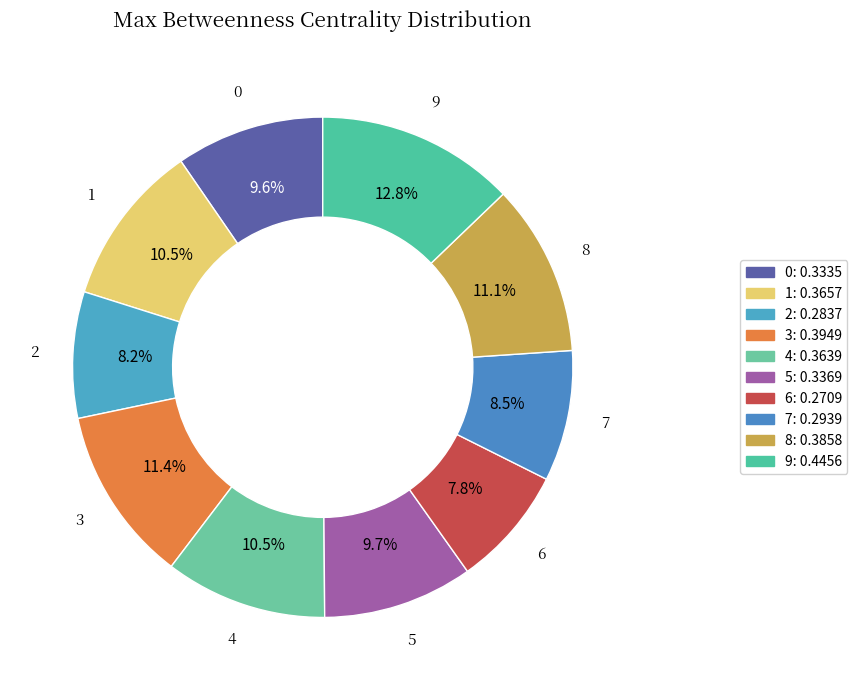

The 3 slice represents 11% of the pie. True or false?

True